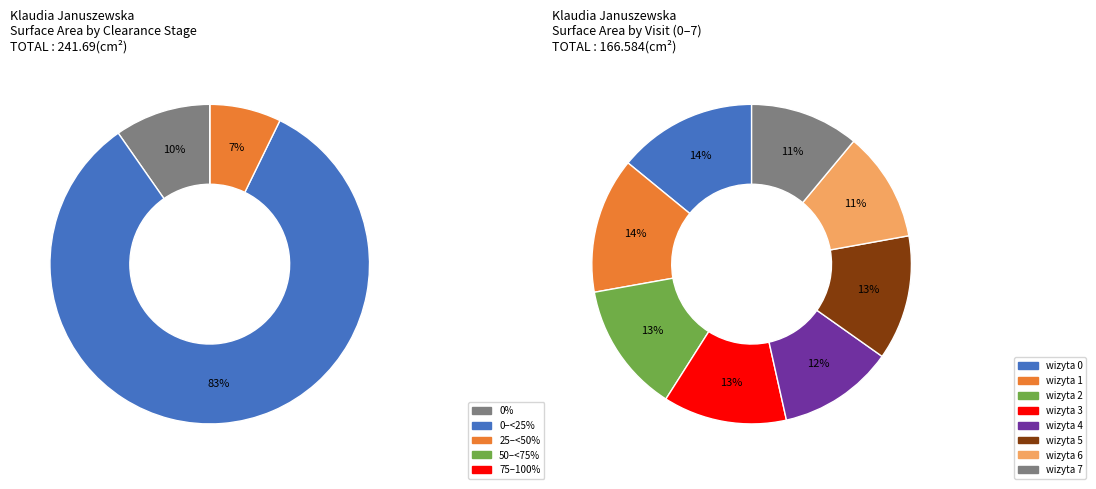

True or false: wizyta 7 accounts for 3% of the total.

False